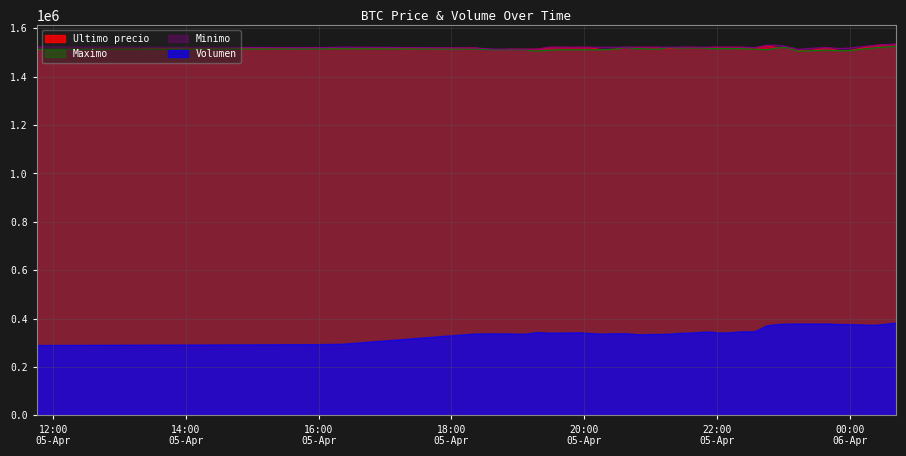

What is the label of the 16th point from the right?

2021-04-05 21:48